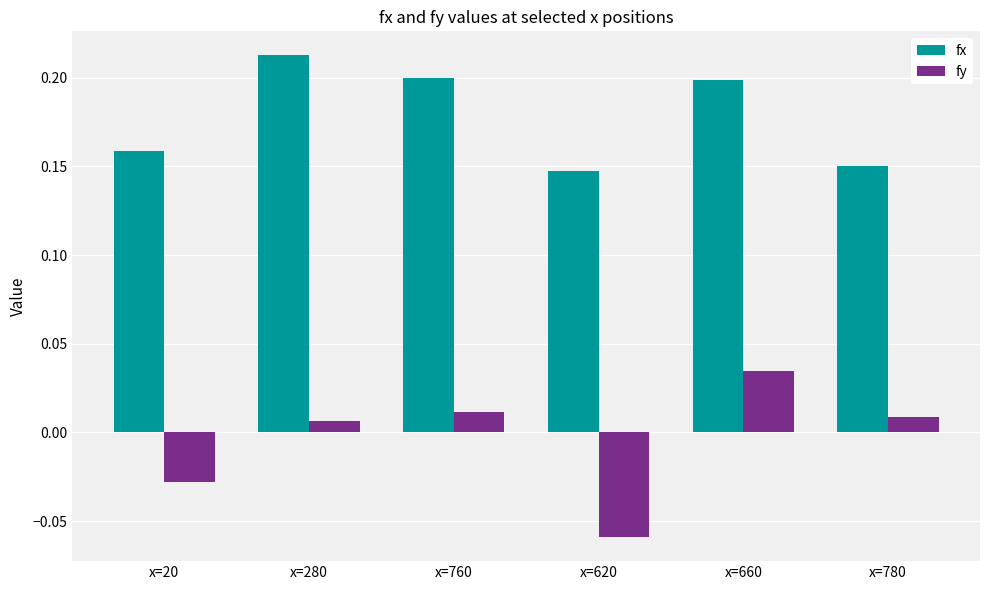

At which label does fy first exceed 0?

x=280